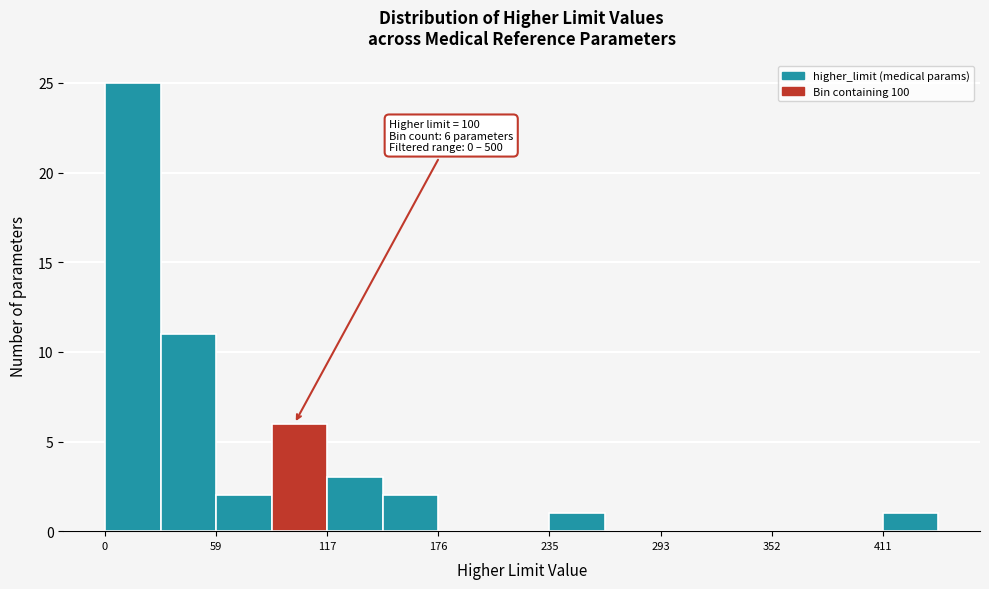

Read against the x-axis, roughly where is the centre of the tallest bar?

10